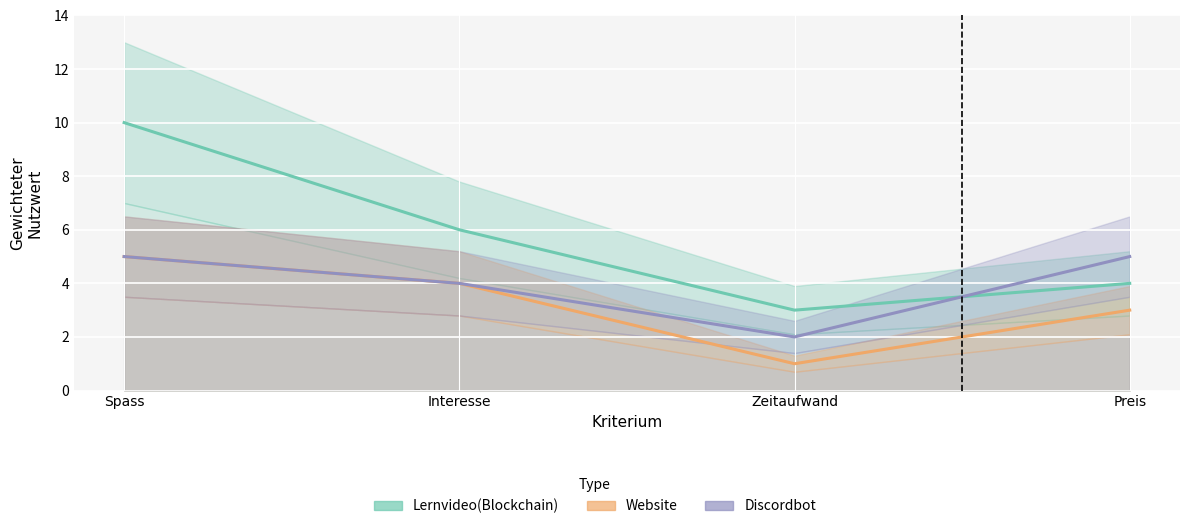

What is the highest value of the Website series?

5